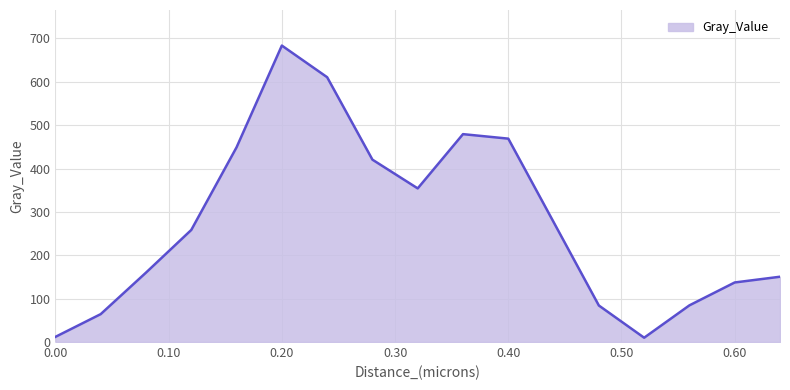

What is the sum of all values?

4703.9